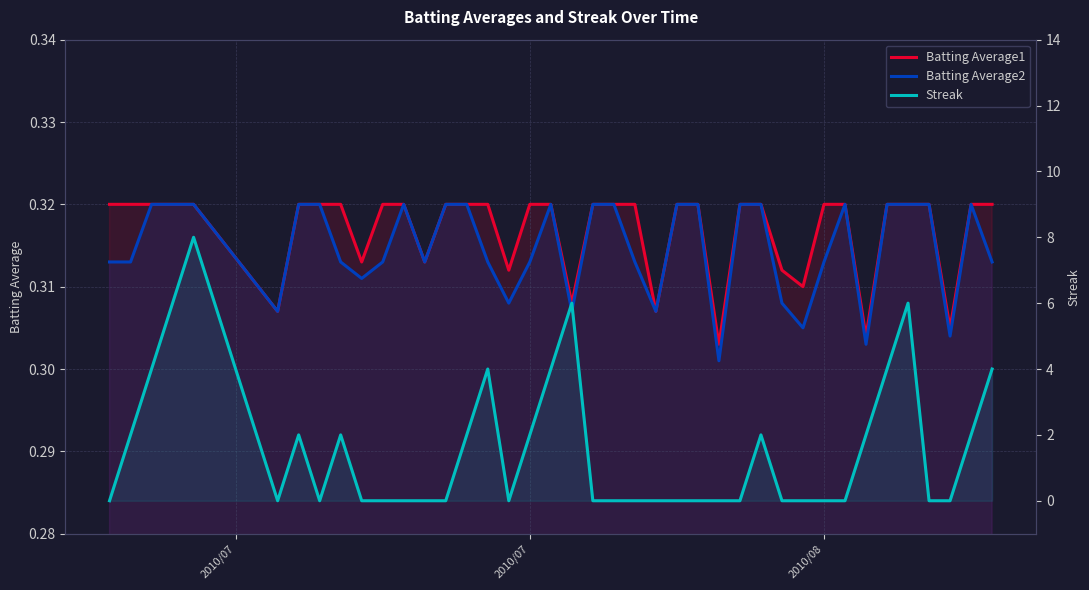

Which series has the largest range (max minus min)?

Streak